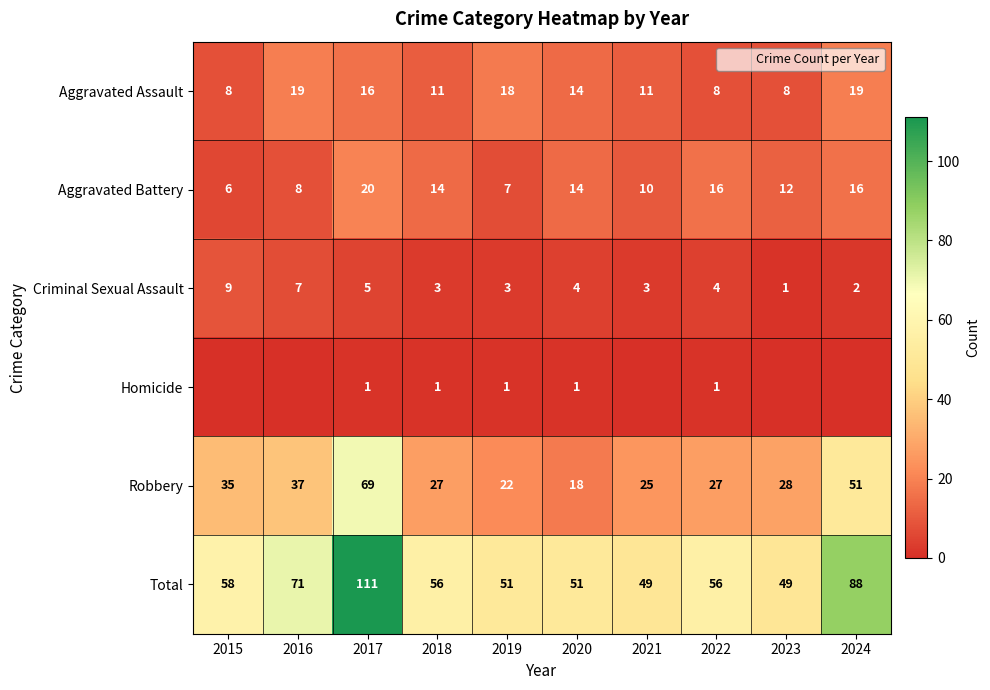

Is the value of Robbery at 2023 greater than the value of Criminal Sexual Assault at 2024?

Yes